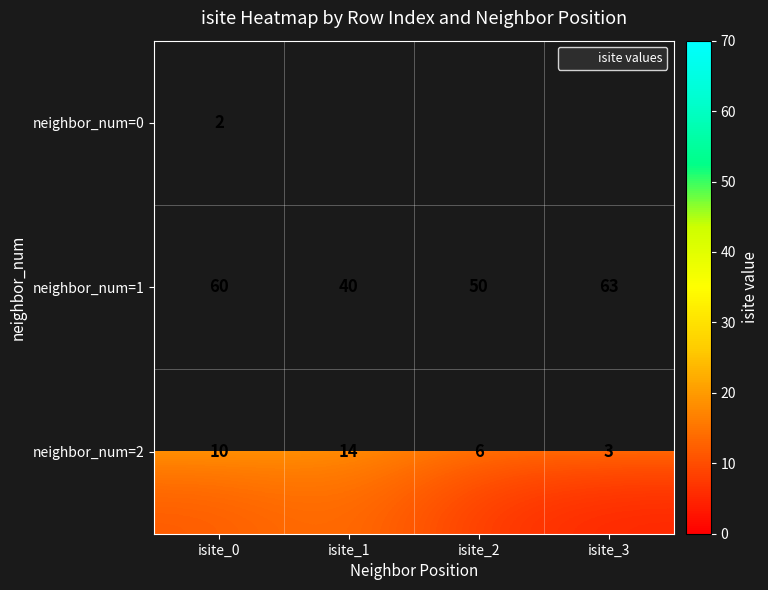

The neighbor_num=2 series shows 6.8 at isite_0. True or false?

False